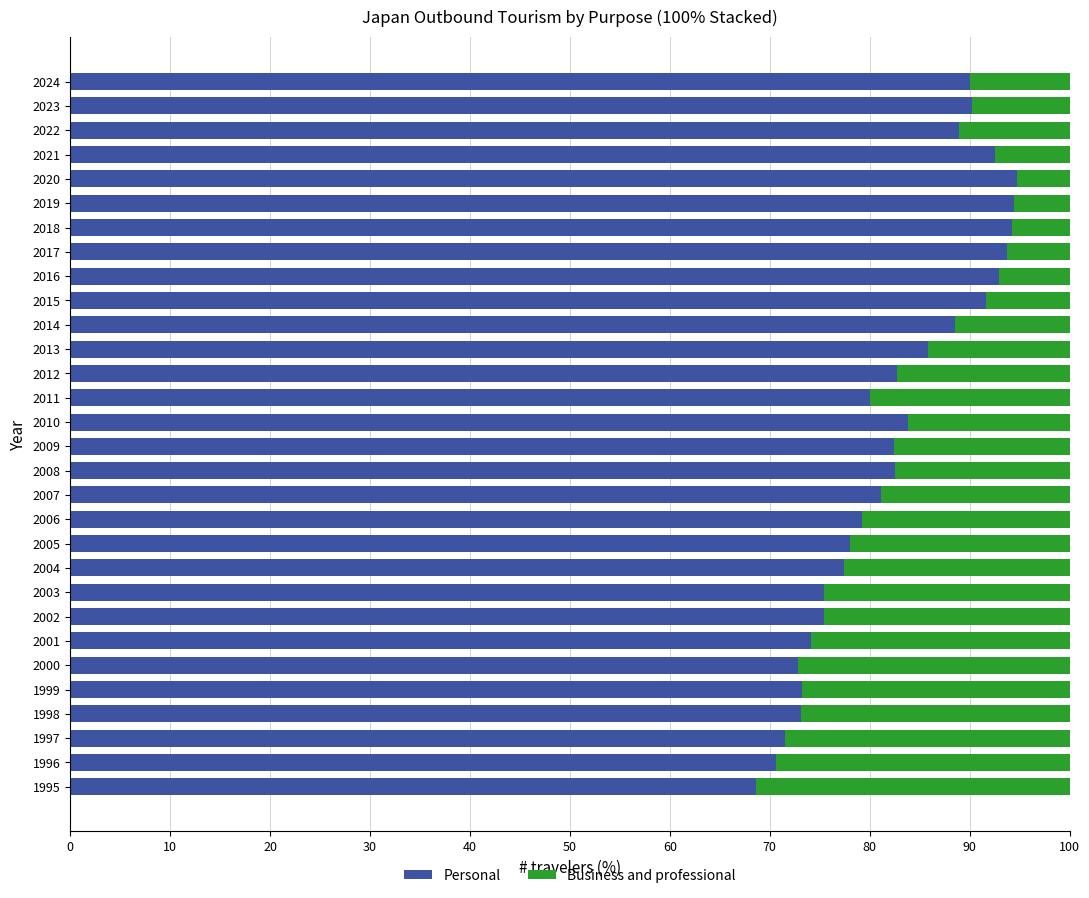

Is it true that Personal equals 75.4 at 2002?

True